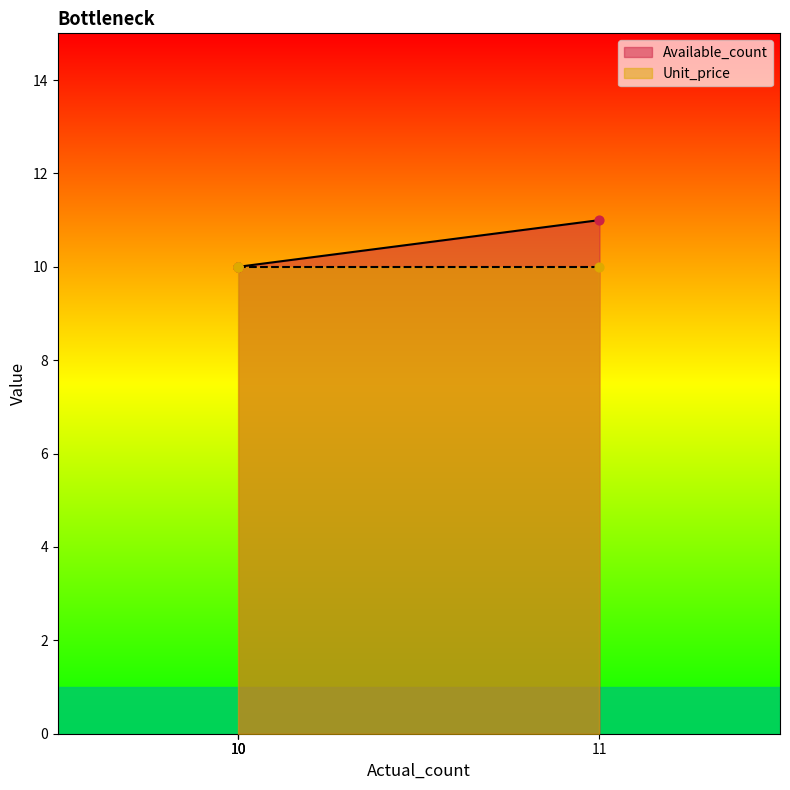

What is the ratio of the value at 10 to the value at 11?

0.9